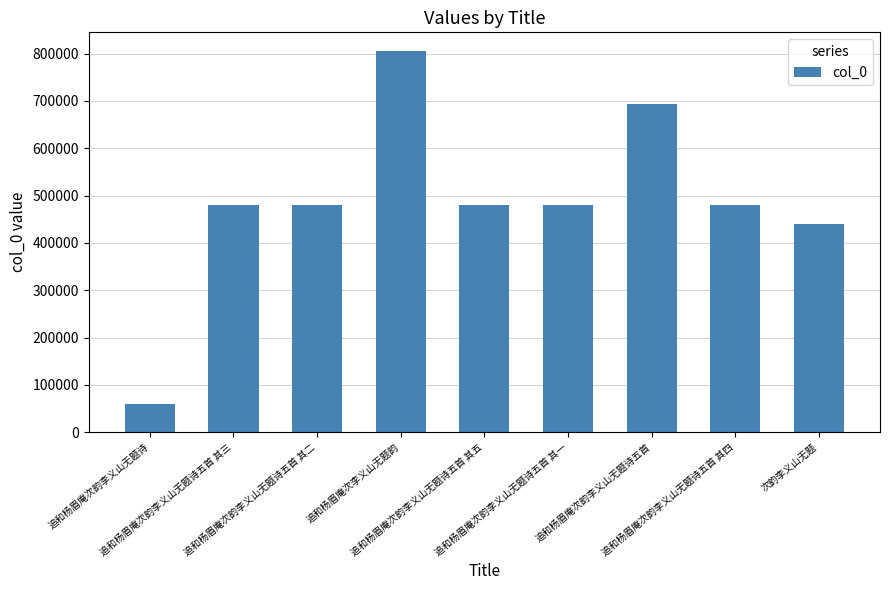

Where is the data nearest to the value 432083?

次韵李义山无题